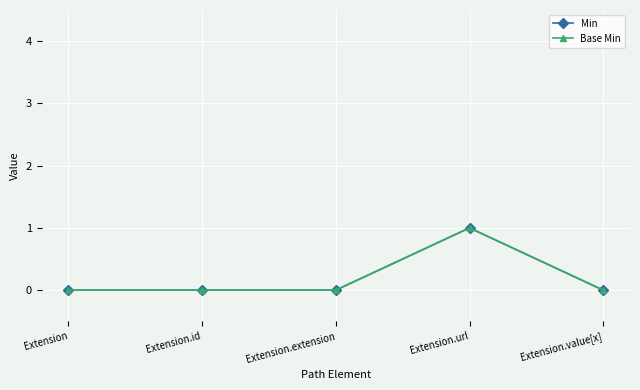

What is the value of the Min point at the 4th from the left?

1